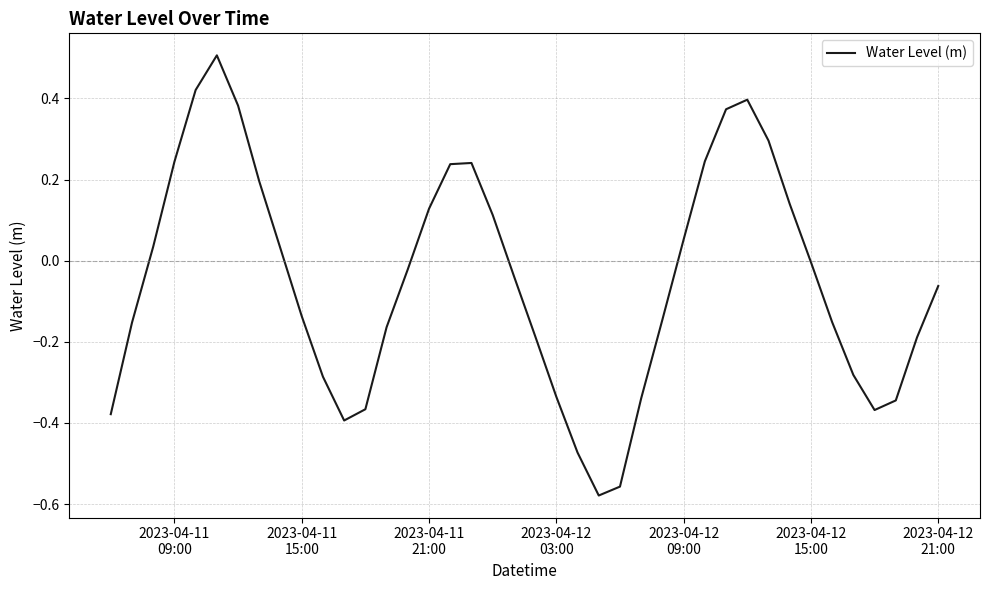

What is the greatest value displayed?

0.5